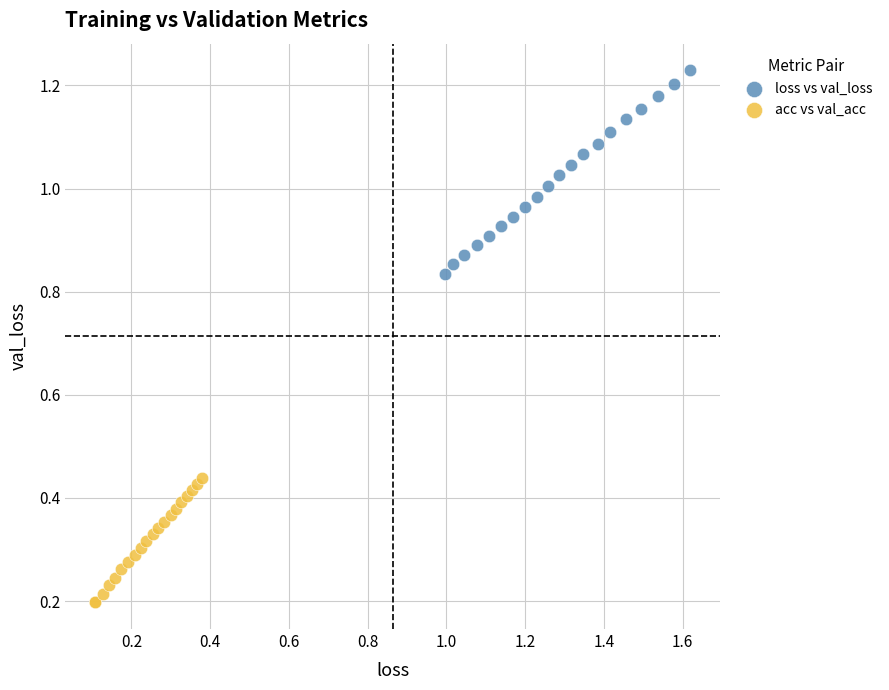

Which series reaches the maximum Y coordinate?

loss vs val_loss